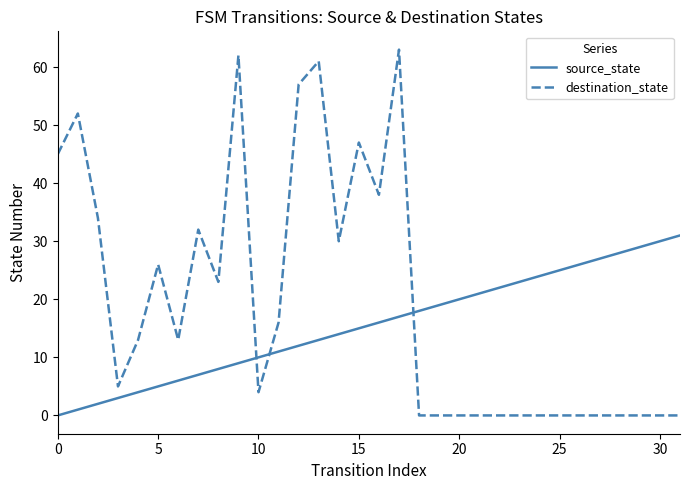

What is the difference between the maximum and minimum values in the destination_state series?

63